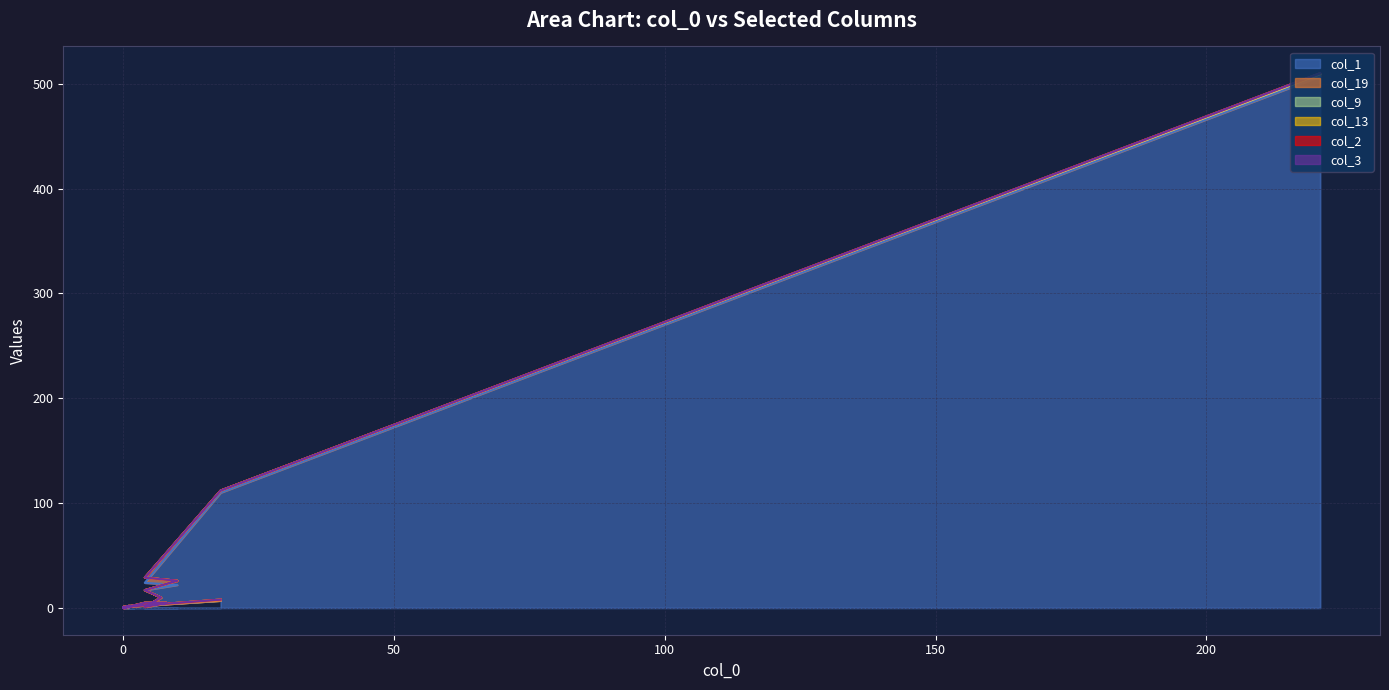

Reading right to left, list all the values displayed in this chart.

col_1: 19=7	18=1	17=0	16=0	15=0	14=2	13=2	12=0	11=0	10=1	9=0	8=4	7=4	6=1	5=10	4=17	3=22	2=24	1=110	0=507
col_19: 19=0	18=0	17=0	16=0	15=0	14=0	13=0	12=0	11=1	10=0	9=0	8=1	7=1	6=0	5=0	4=0	3=4	2=5	1=2	0=2
col_9: 19=1	18=0	17=0	16=0	15=0	14=0	13=0	12=0	11=0	10=0	9=0	8=0	7=0	6=0	5=0	4=0	3=0	2=0	1=0	0=0
col_13: 19=0	18=0	17=0	16=0	15=0	14=0	13=0	12=0	11=0	10=0	9=0	8=0	7=0	6=0	5=0	4=0	3=0	2=0	1=0	0=1
col_2: 19=0	18=0	17=0	16=0	15=0	14=0	13=0	12=0	11=0	10=0	9=0	8=0	7=0	6=0	5=0	4=0	3=0	2=0	1=0	0=0
col_3: 19=0	18=0	17=0	16=0	15=0	14=0	13=0	12=0	11=0	10=0	9=0	8=0	7=0	6=0	5=0	4=0	3=0	2=0	1=0	0=0